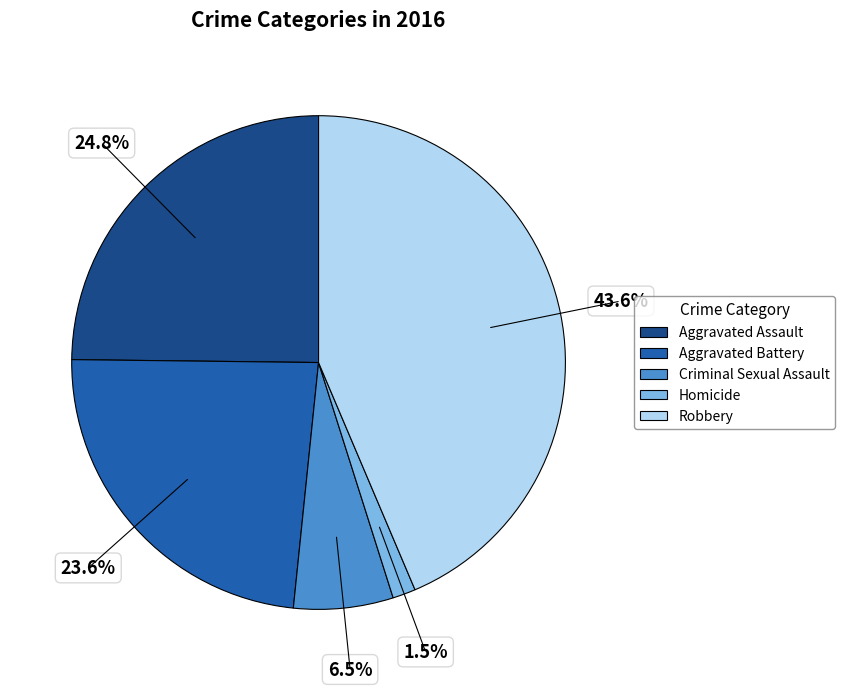

What is the ratio of the value at Aggravated Battery to the value at Robbery?

0.5